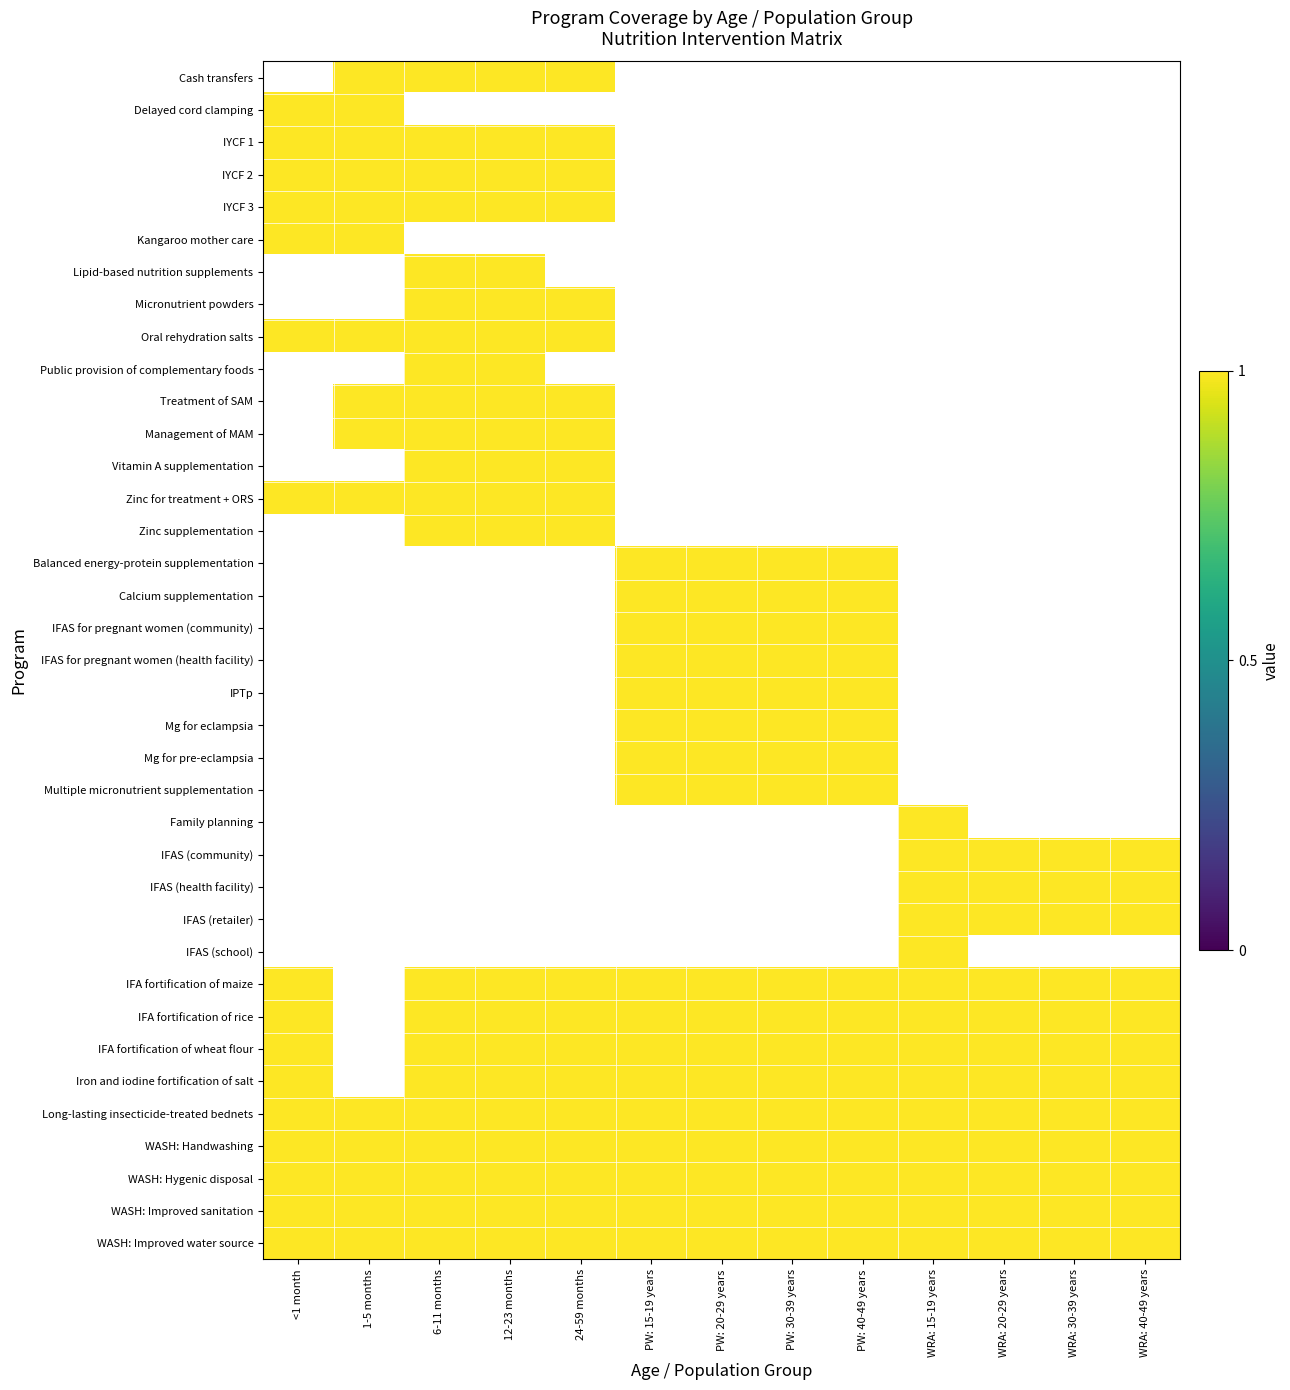

What is the smallest value displayed?

1.0